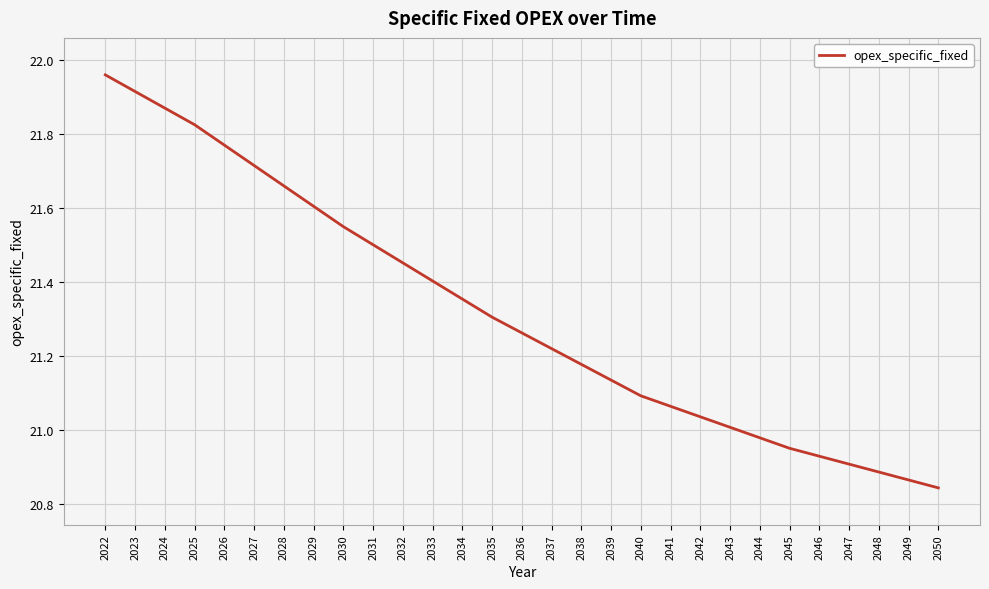

What is the ratio of the value at 2036 to the value at 2032?

1.0